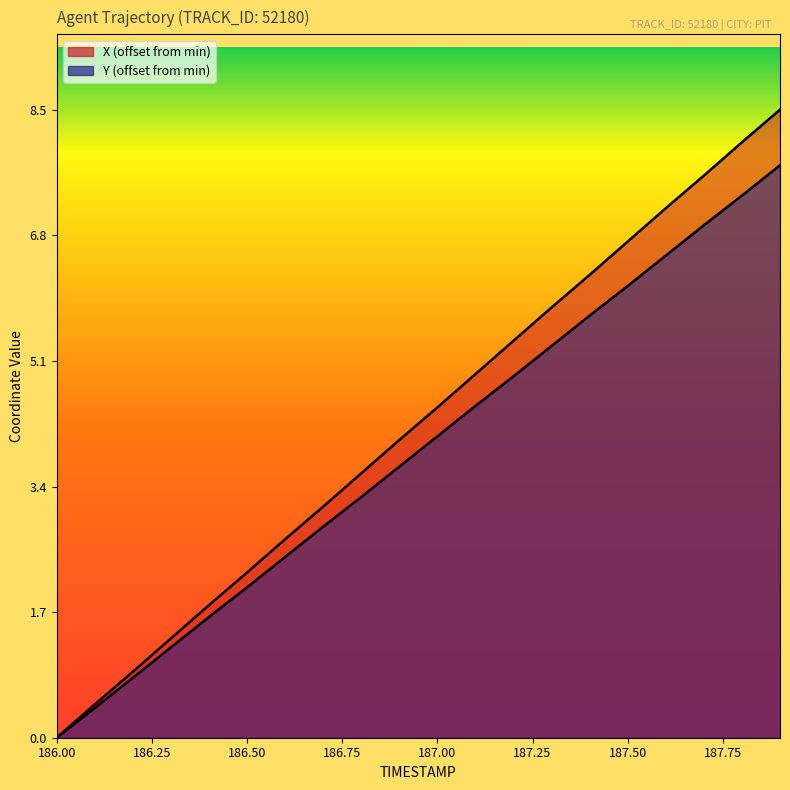

At which category does the chart reach its peak across all series?

187.9